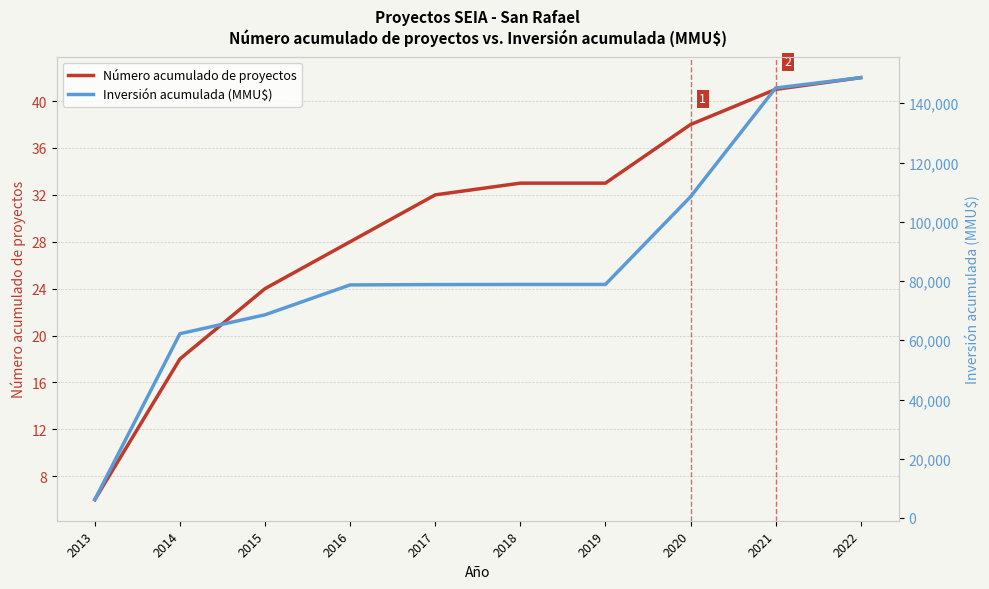

Which series has the largest total across all categories?

Inversión acumulada (MMU$)